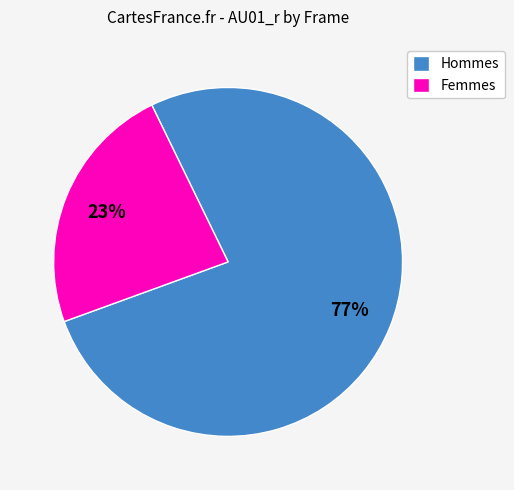

Is it true that Femmes is 23% of the pie?

True